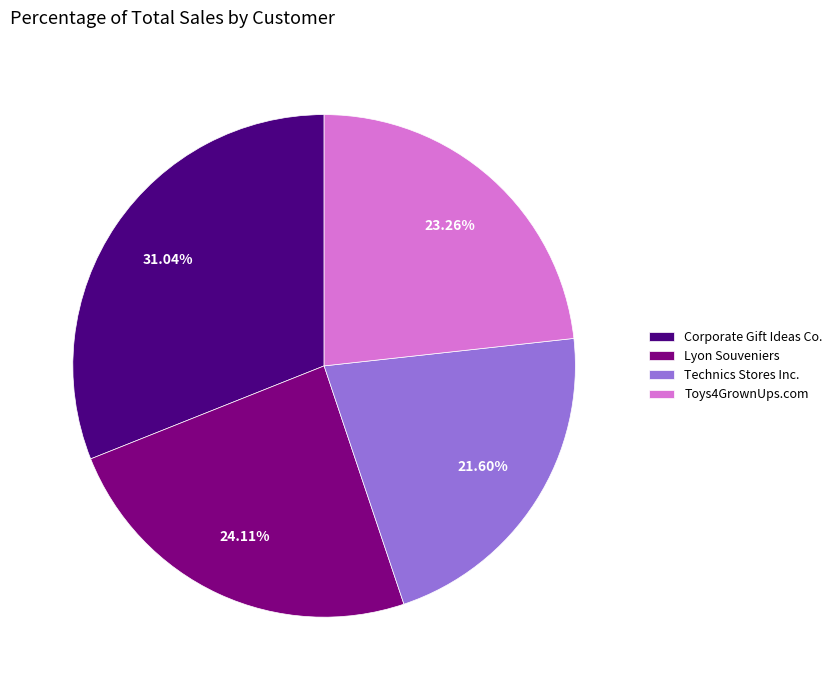

True or false: Toys4GrownUps.com accounts for 34% of the total.

False